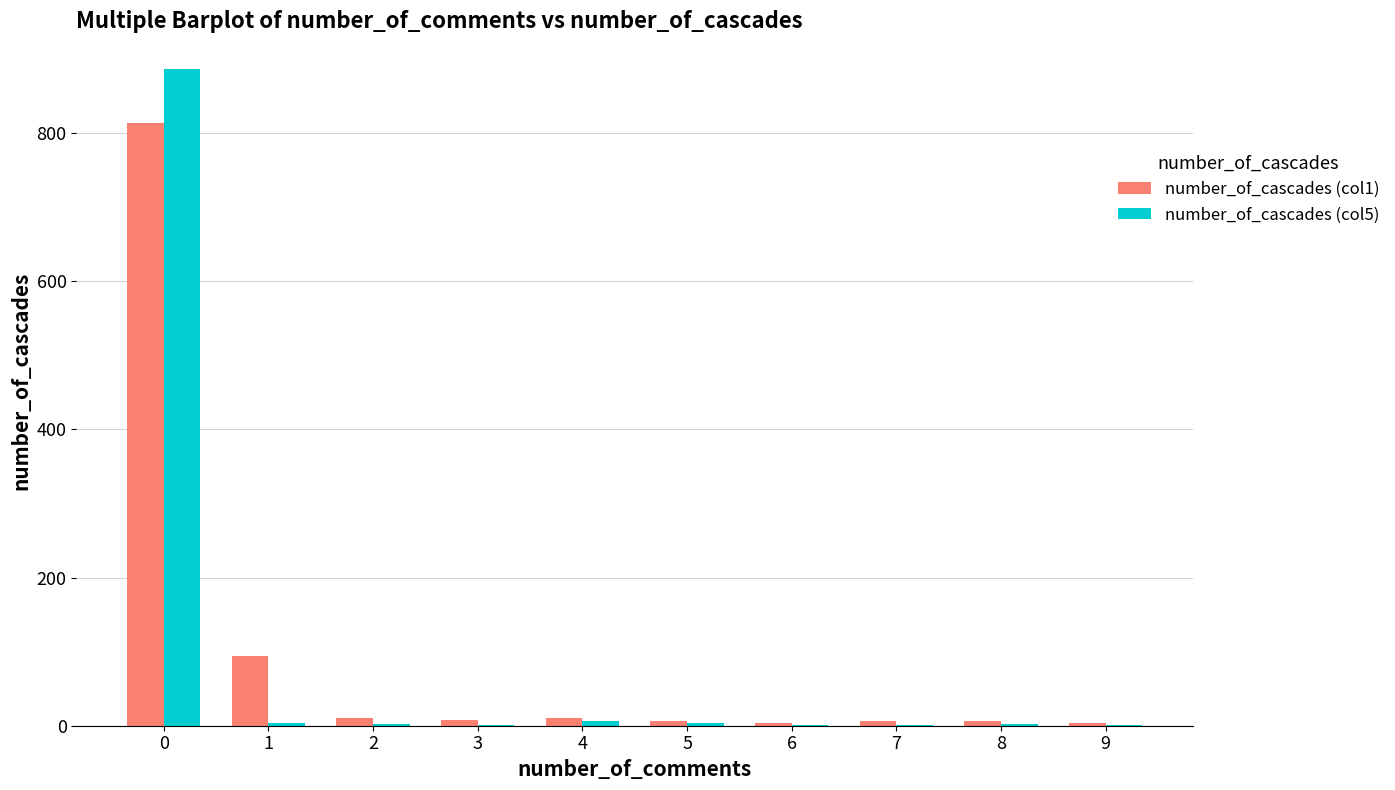

What is the greatest value displayed?

886